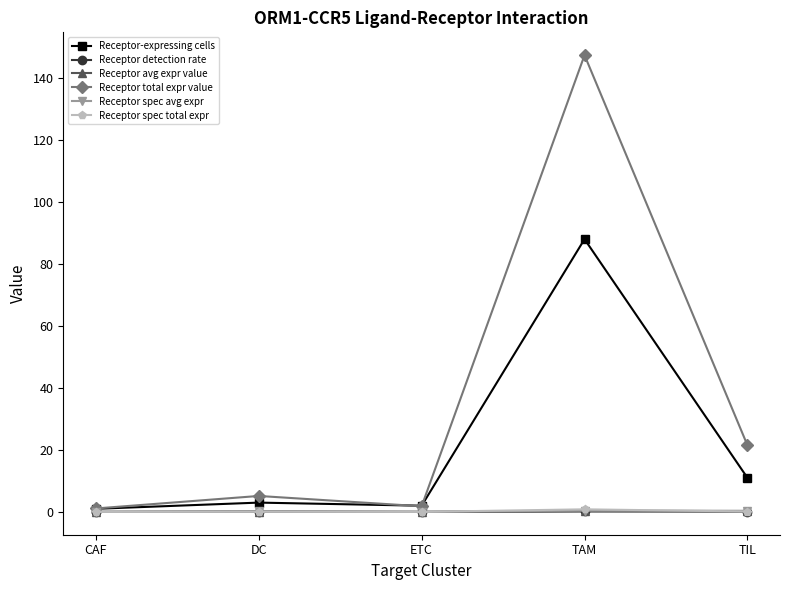

What is the greatest value displayed?

147.4